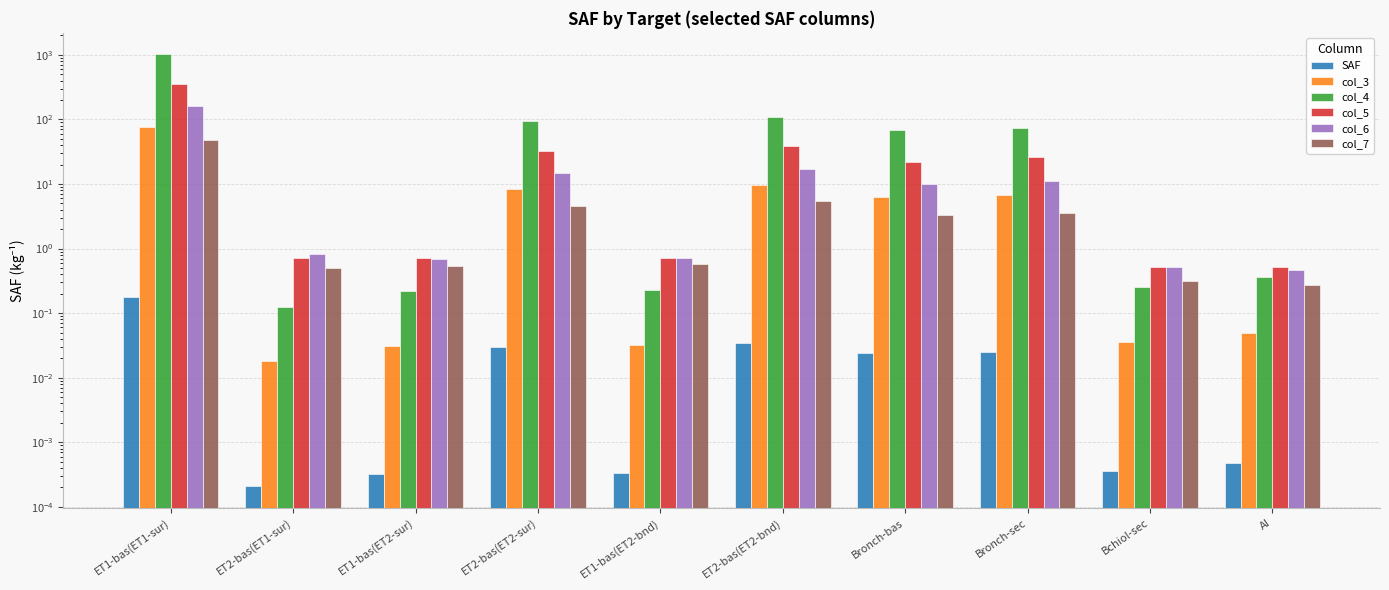

What value does the col_6 series have at ET1-bas(ET2-sur)?

0.7